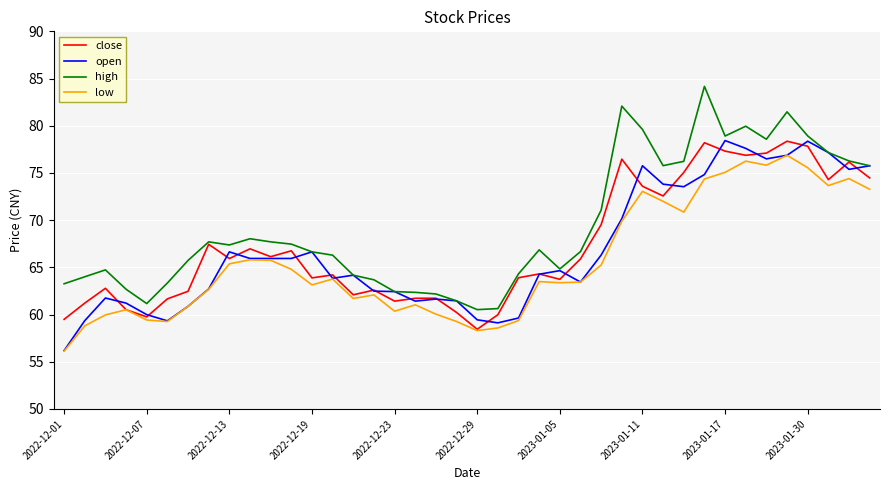

What is the minimum value shown in the chart?

56.1